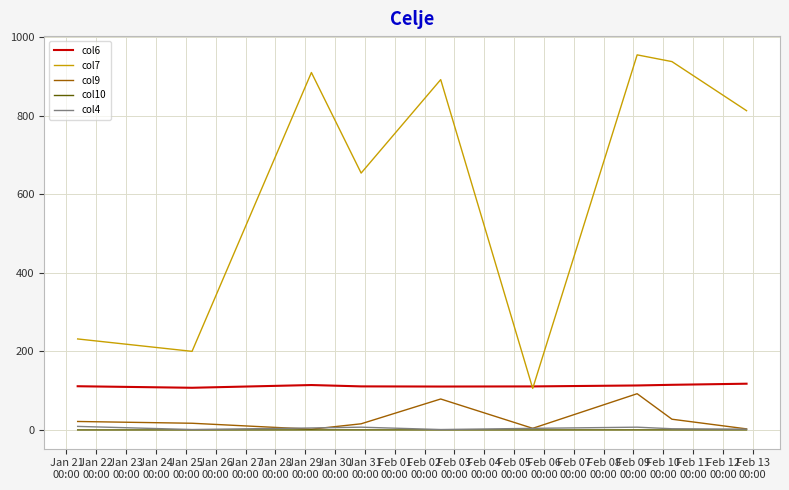

Which series has the widest spread of values?

col7